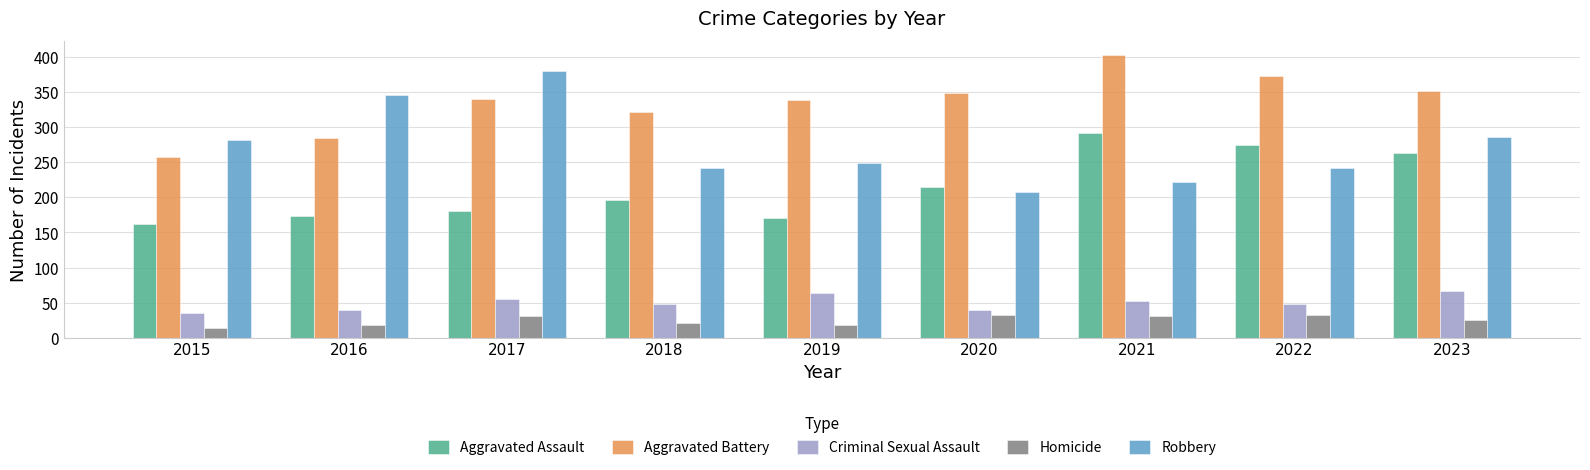

What is the spread (max minus min) of values at 2022?

340